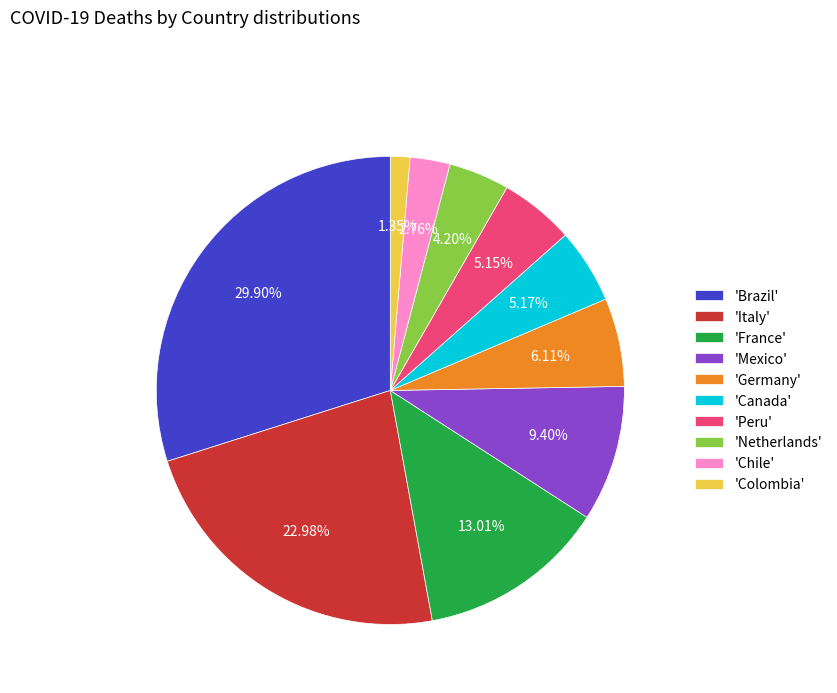

Is the sum of 'Canada' and 'Netherlands' greater than half?

No